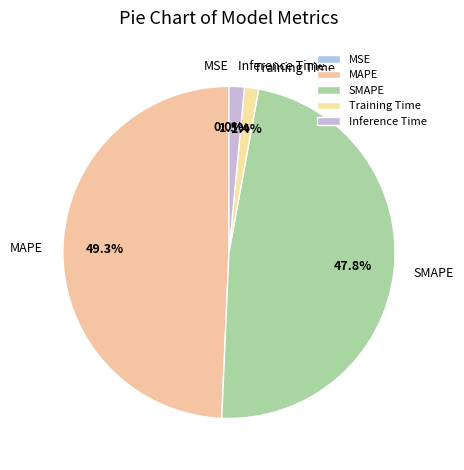

What percentage is the MAPE slice, to the nearest percent?

49%